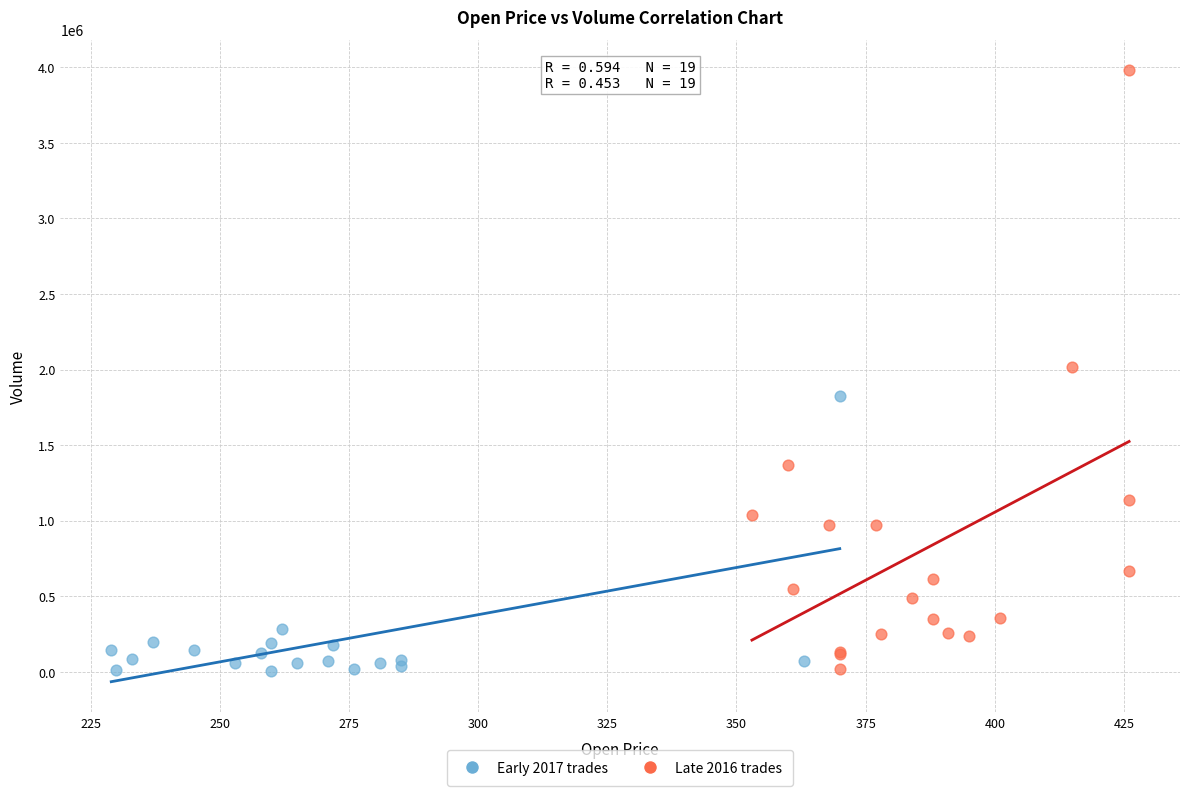

Which series contains the highest Y value?

Late 2016 trades